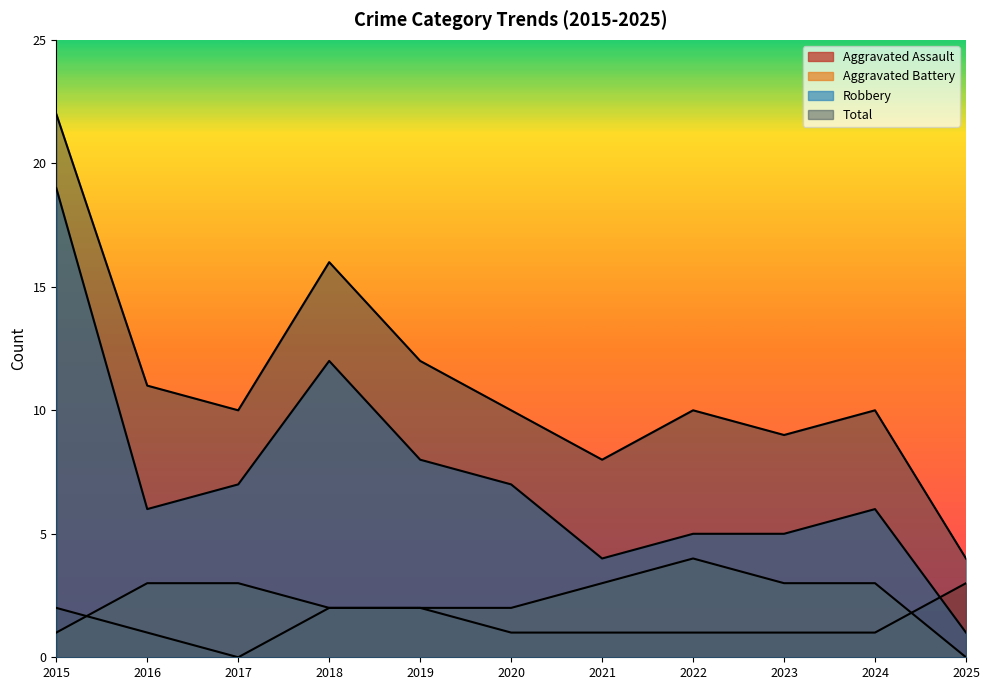

What are all the series names shown in the legend?

Aggravated Assault, Aggravated Battery, Robbery, Total